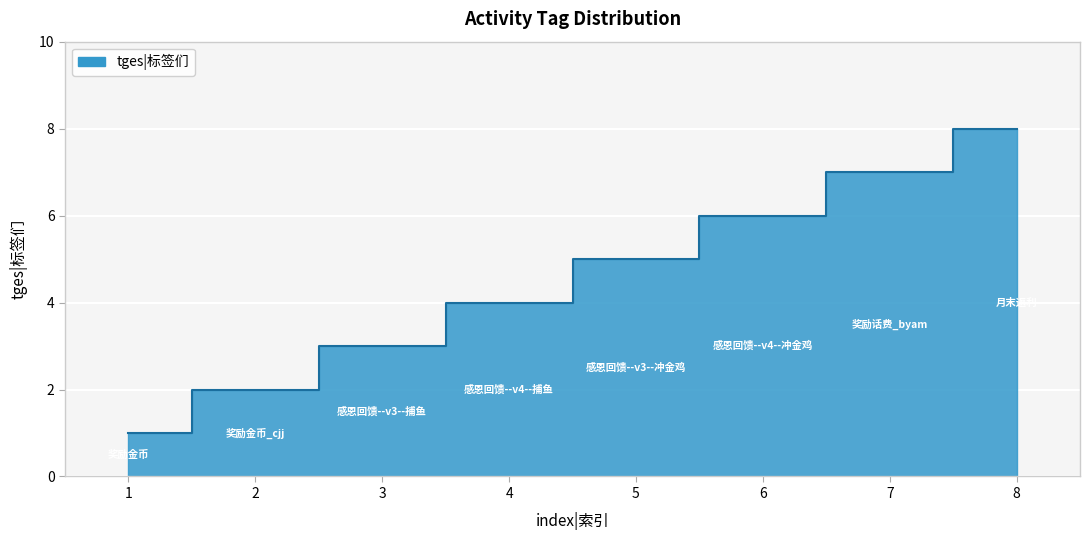

What is the ratio of the value at 4 to the value at 1?

4.0